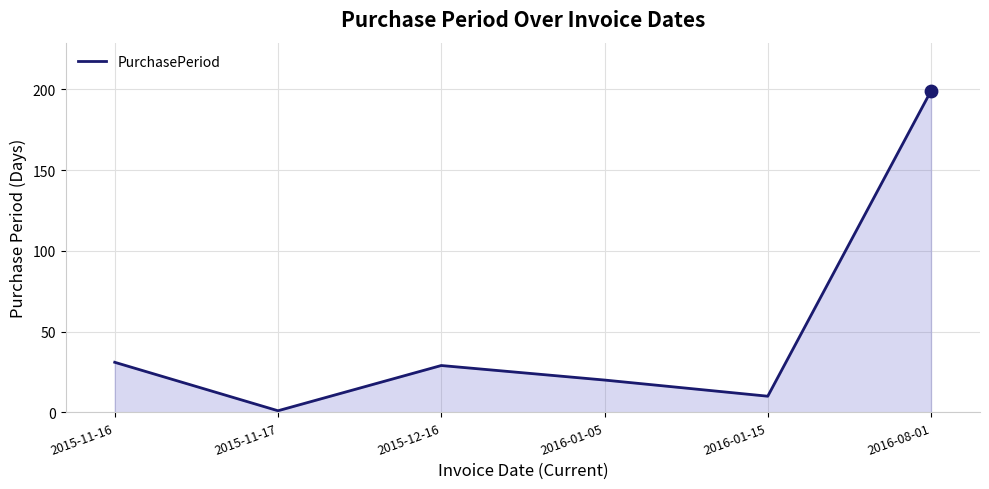

Between 2015-12-16 and 2015-11-17, which is larger?

2015-12-16